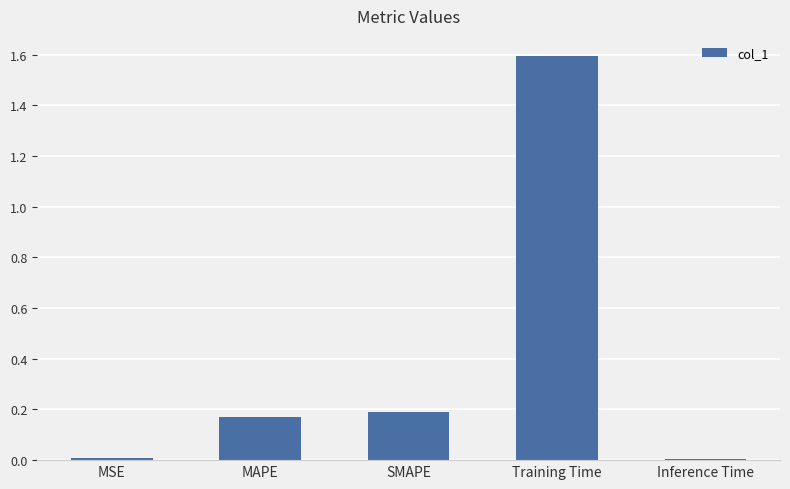

How many bars are there in total?

5